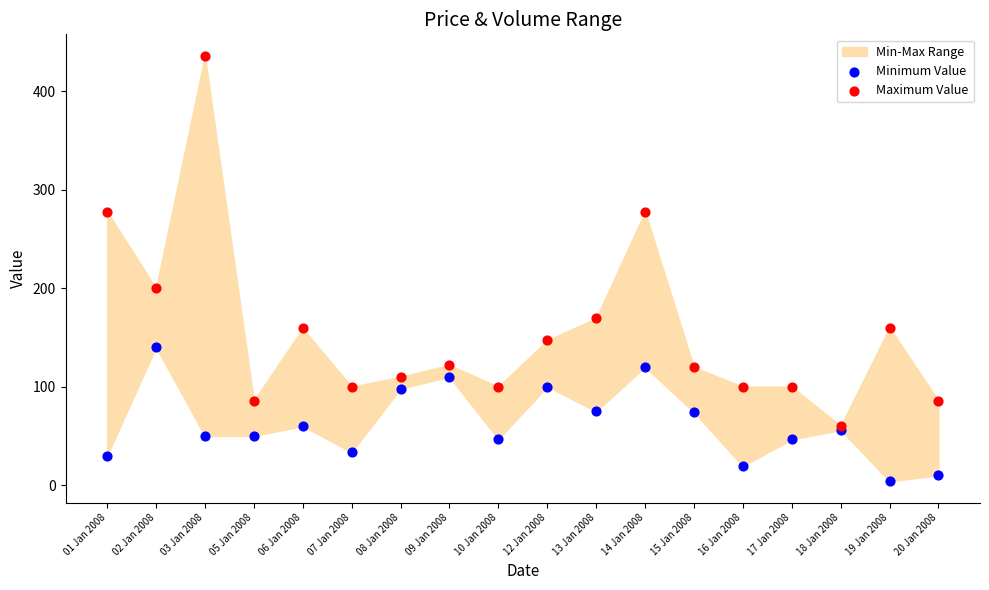

Across all series, what Y value is closest to 220?

200.0